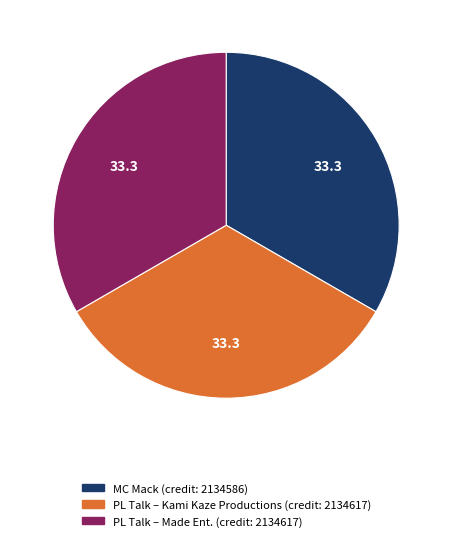

Is there any slice that represents more than half of the pie?

No